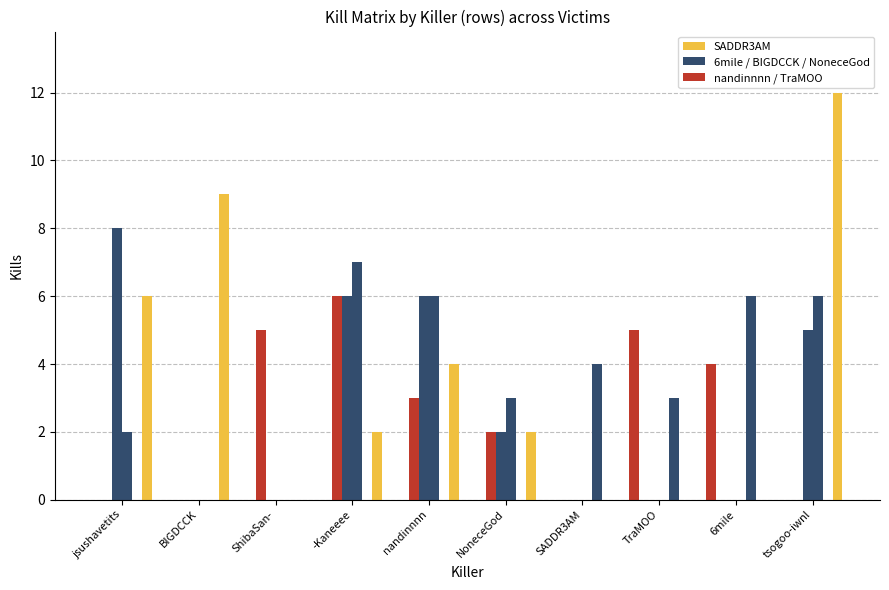

How many distinct data groups are displayed?

6